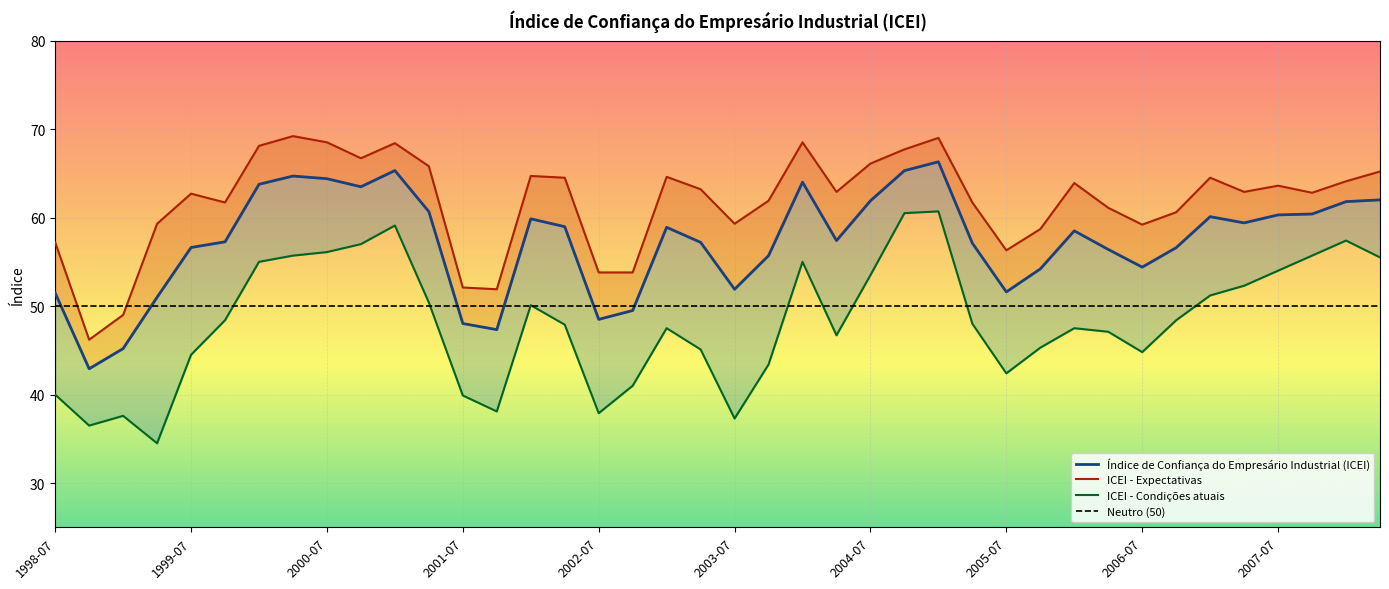

What is the label of the 12th point from the right?

2005-07